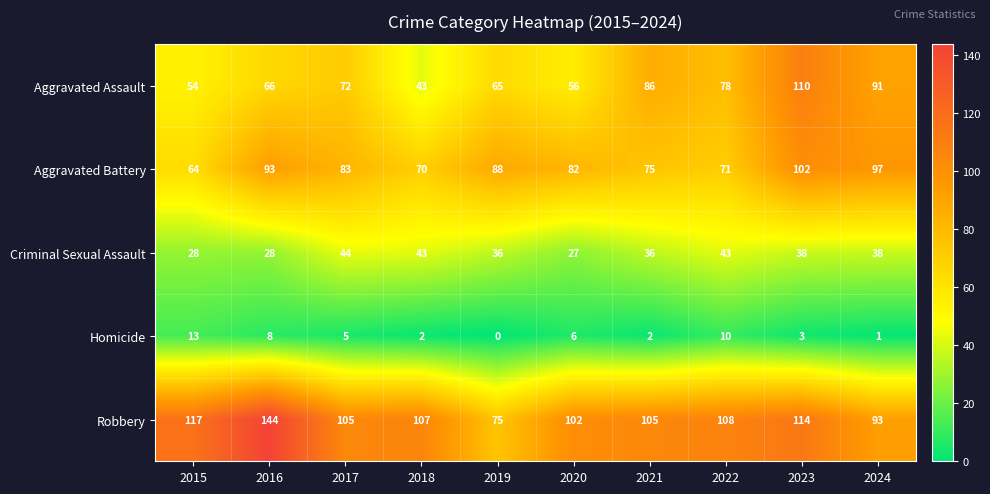

At which label does Aggravated Battery first exceed 83?

2016